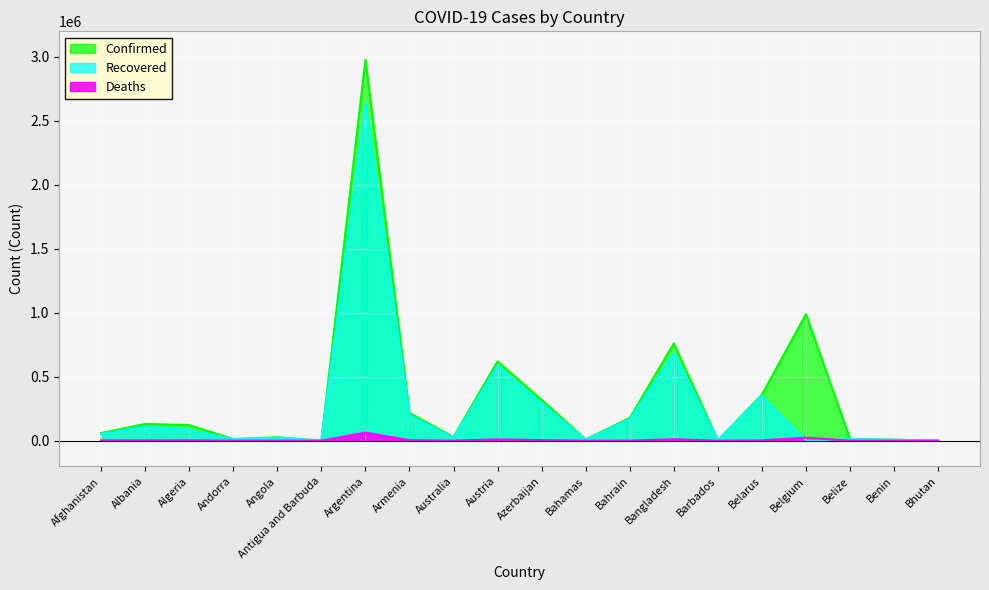

The Confirmed series shows 122311 at Algeria. True or false?

True